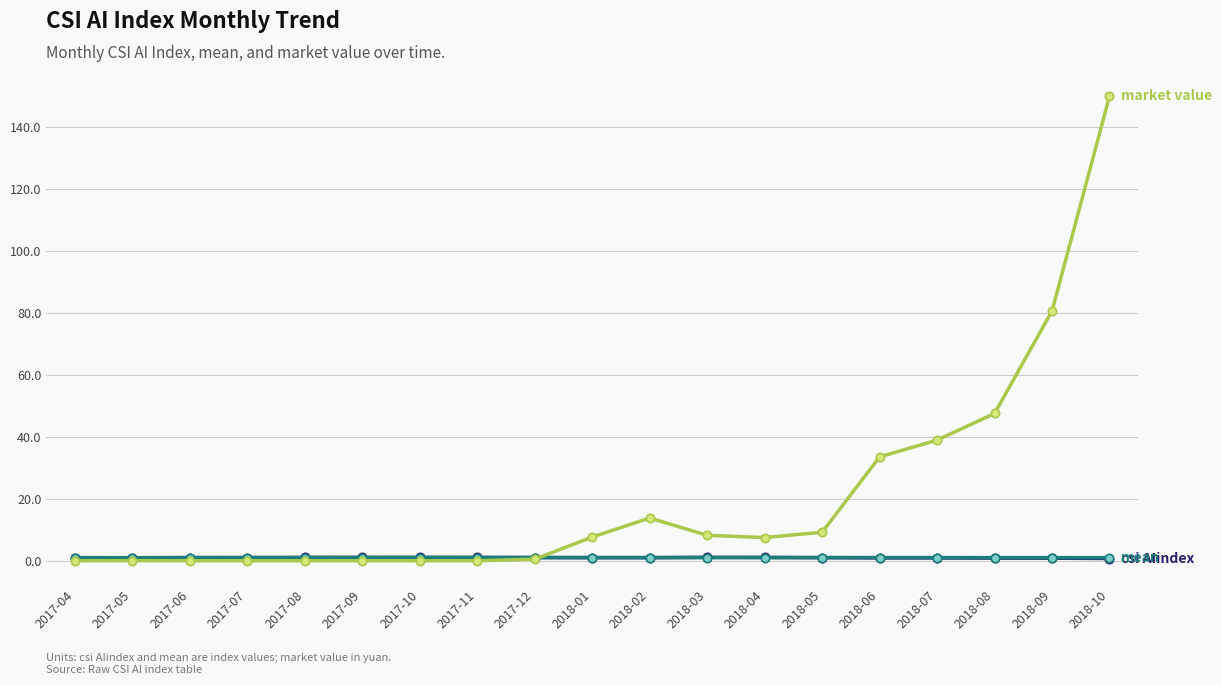

What is the label of the 18th point from the right?

2017-05